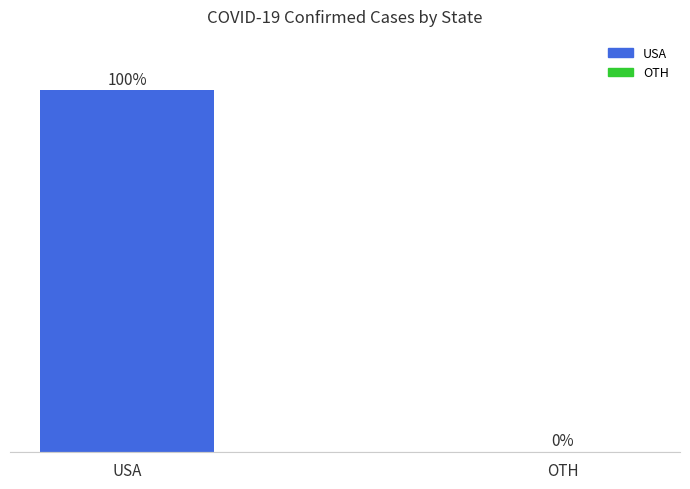

Between OTH and USA, which is larger?

USA